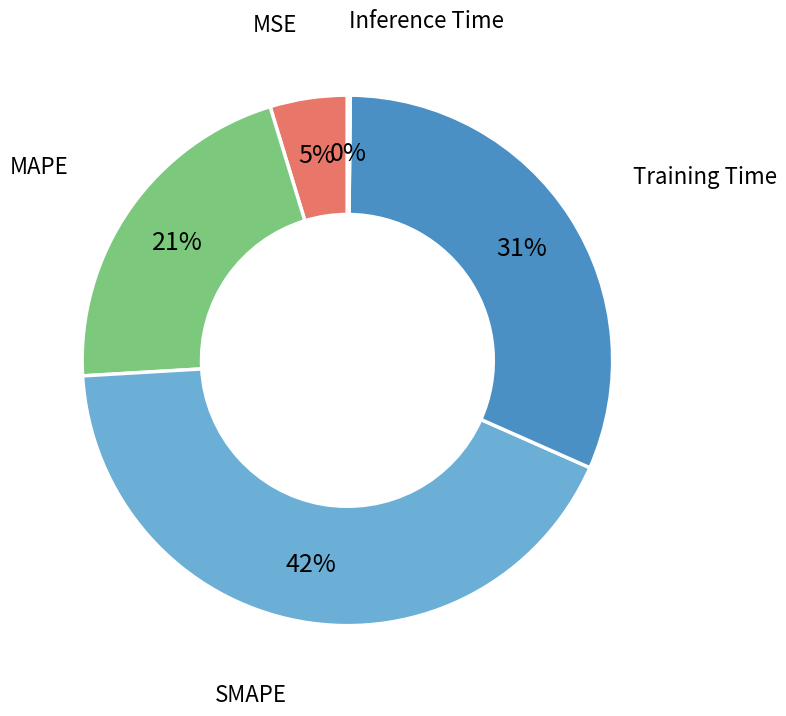

Between MSE and Training Time, which is larger?

Training Time